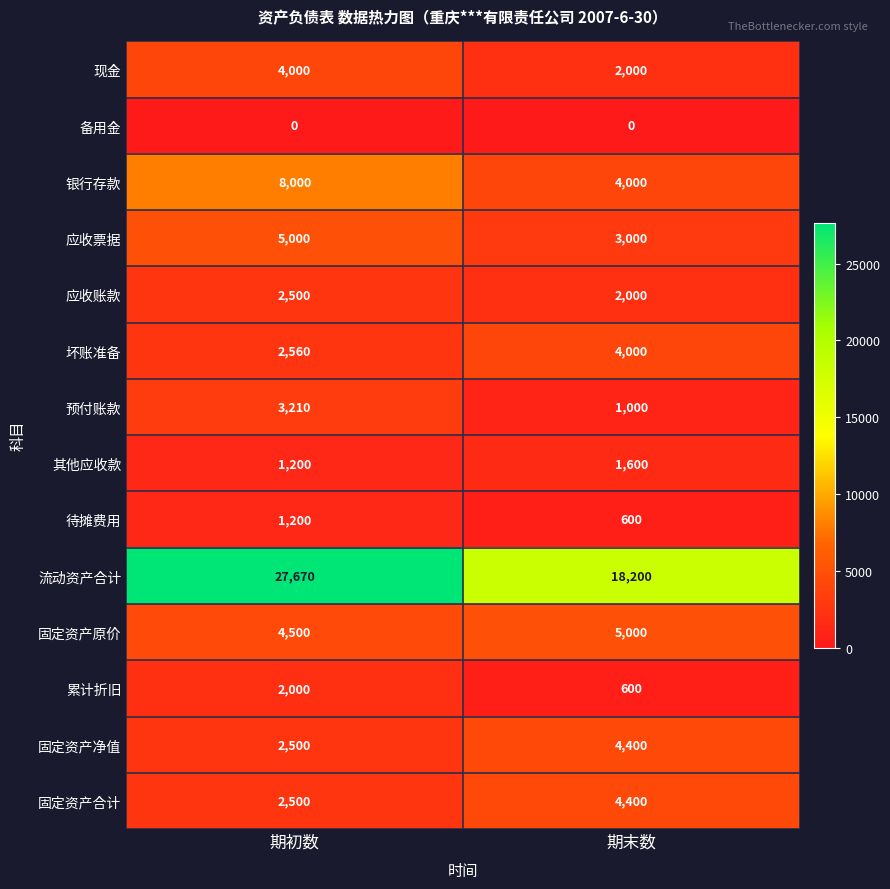

The value of 现金 at 期末数 is 905. True or false?

False